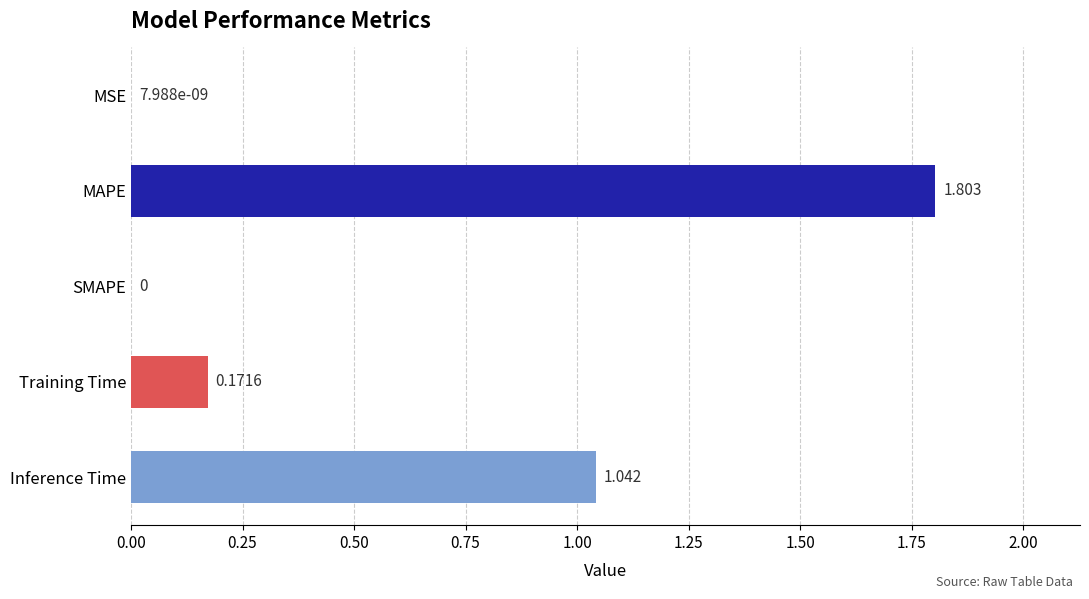

Which category has the highest value across all series?

MAPE